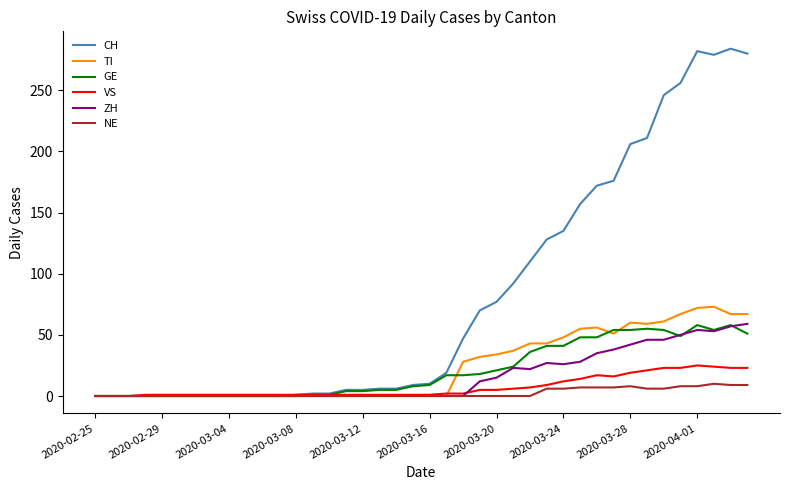

Which series has the widest spread of values?

CH